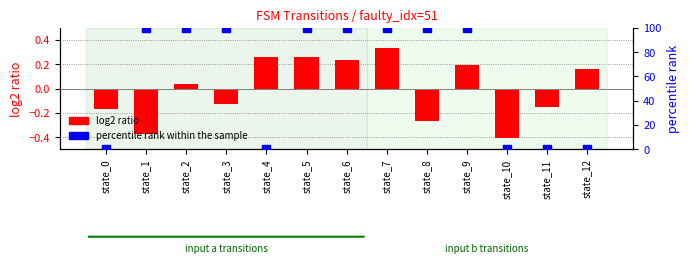

Which series reaches the minimum Y coordinate?

log2 ratio